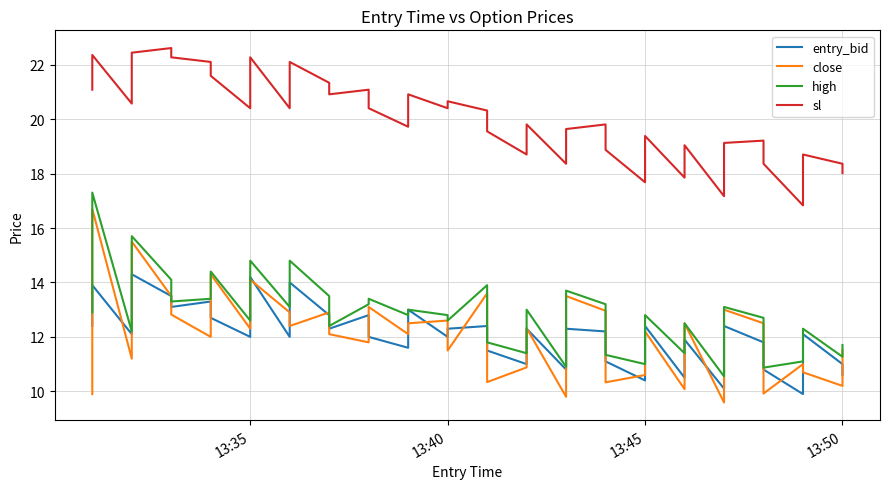

What position from the right is 13:40?

39